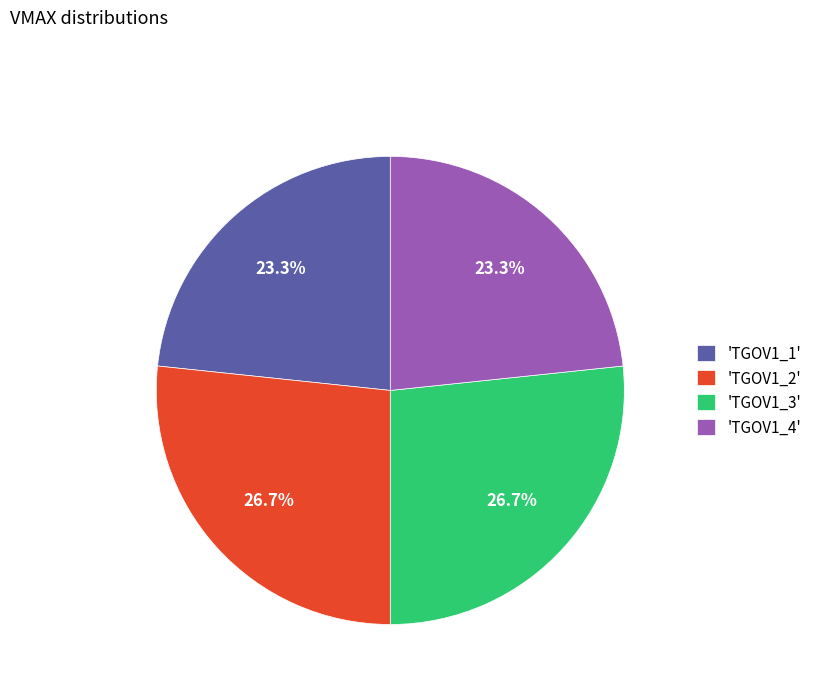

Is the sum of 'TGOV1_1' and 'TGOV1_4' greater than half?

No